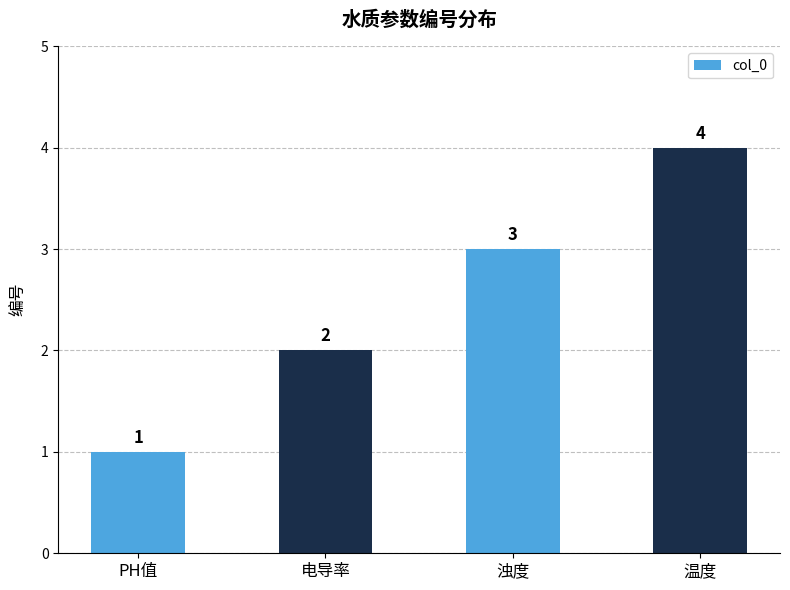

Count the number of categories in the chart.

4